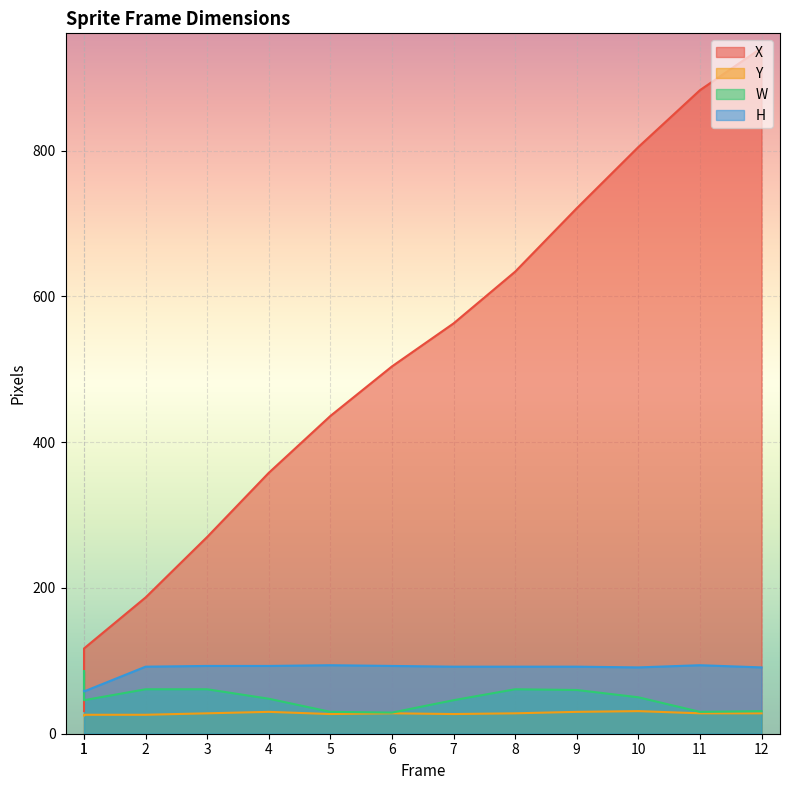

What is the sum of the H values at 7 and 2?

184